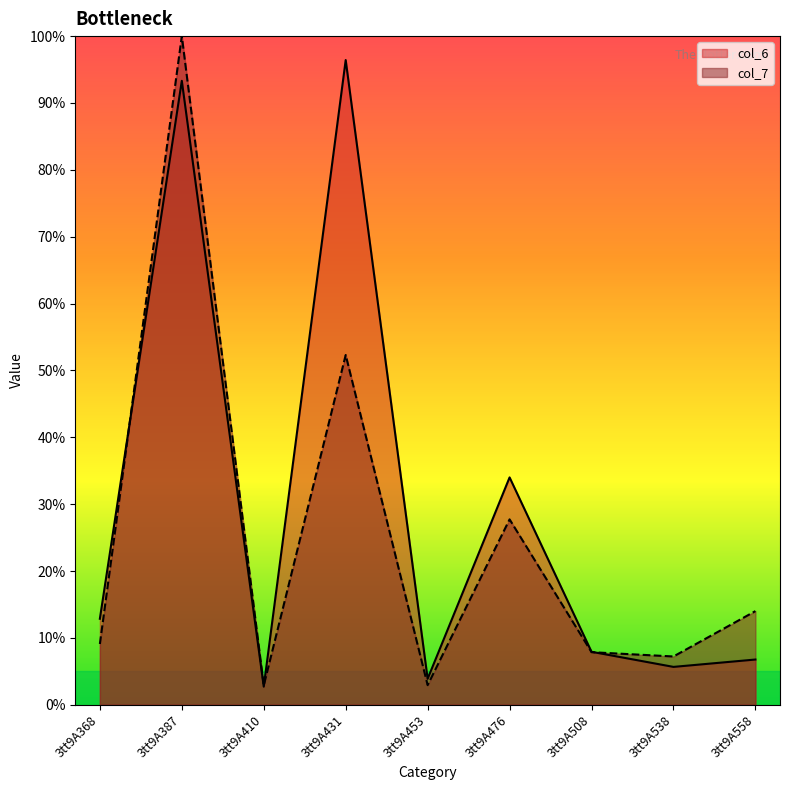

List the labels in order of col_7 value, largest first.

3tt9A387, 3tt9A431, 3tt9A476, 3tt9A558, 3tt9A368, 3tt9A508, 3tt9A538, 3tt9A453, 3tt9A410